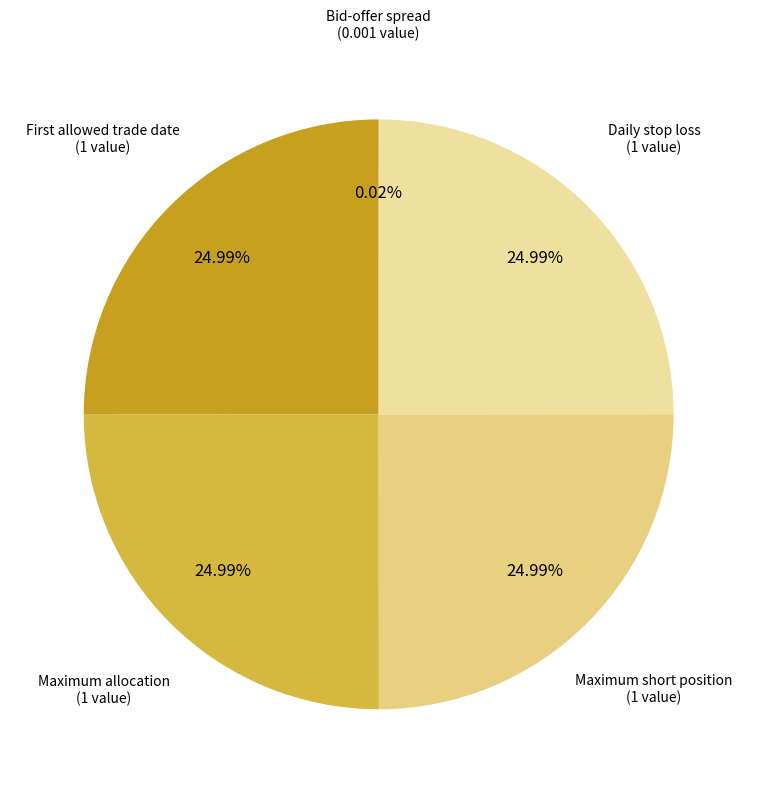

Is there a majority slice in this chart?

No